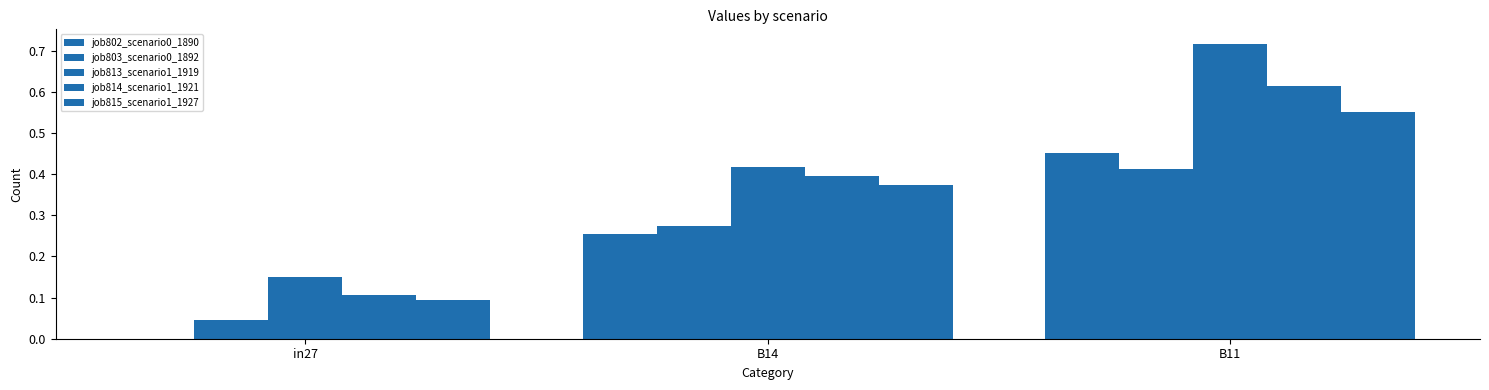

Reading right to left, list all the values displayed in this chart.

job802_scenario0_1890: 0.5	0.3	0.0
job803_scenario0_1892: 0.4	0.3	0.0
job813_scenario1_1919: 0.7	0.4	0.1
job814_scenario1_1921: 0.6	0.4	0.1
job815_scenario1_1927: 0.6	0.4	0.1